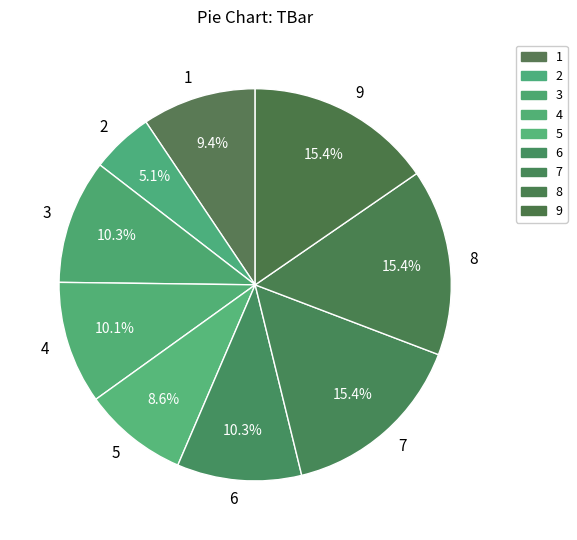

What is the total percentage of 8 and 7?

30.8%